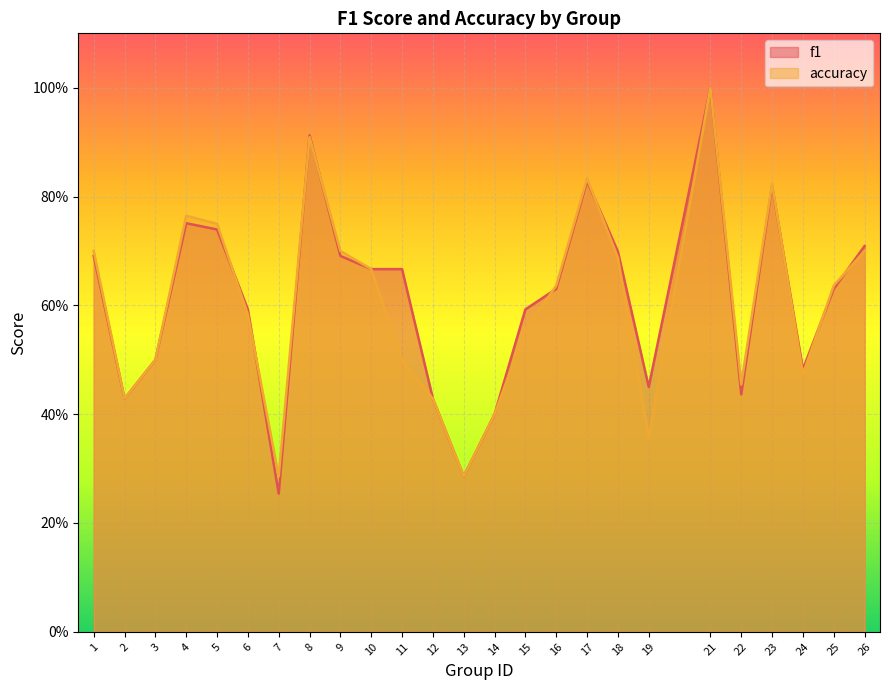

True or false: f1 has a value of 0.9 at 8.

True